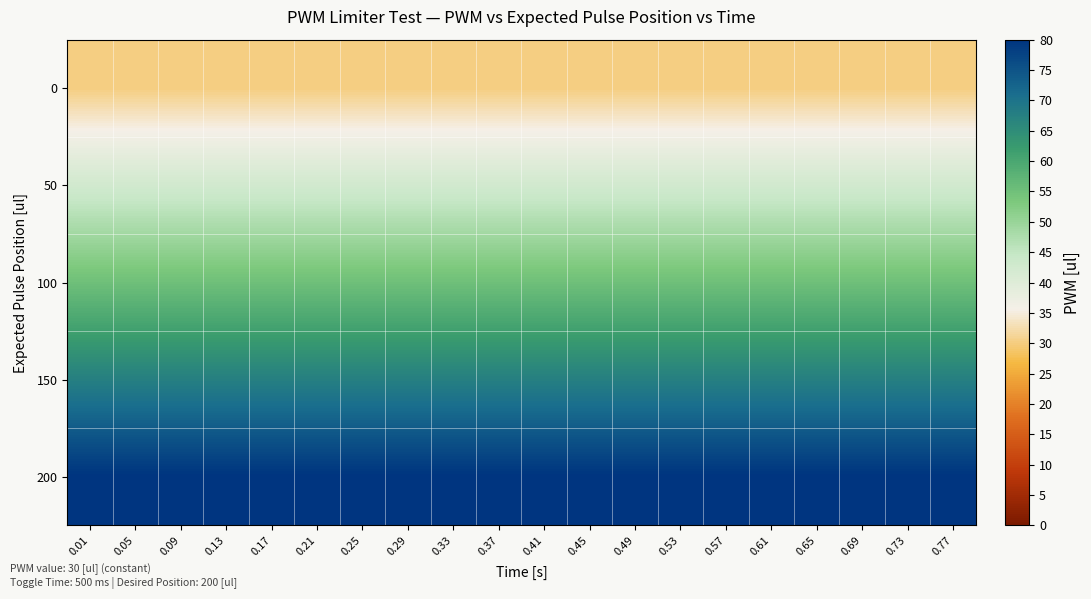

At which category is the sum across all series the highest?

0.01